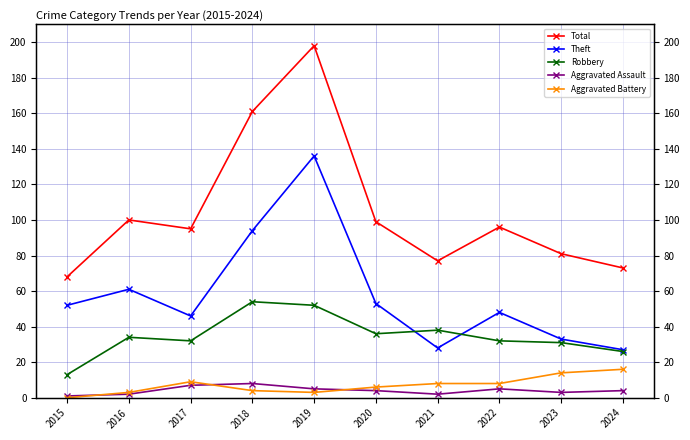

What is the average value of the Robbery series?

35